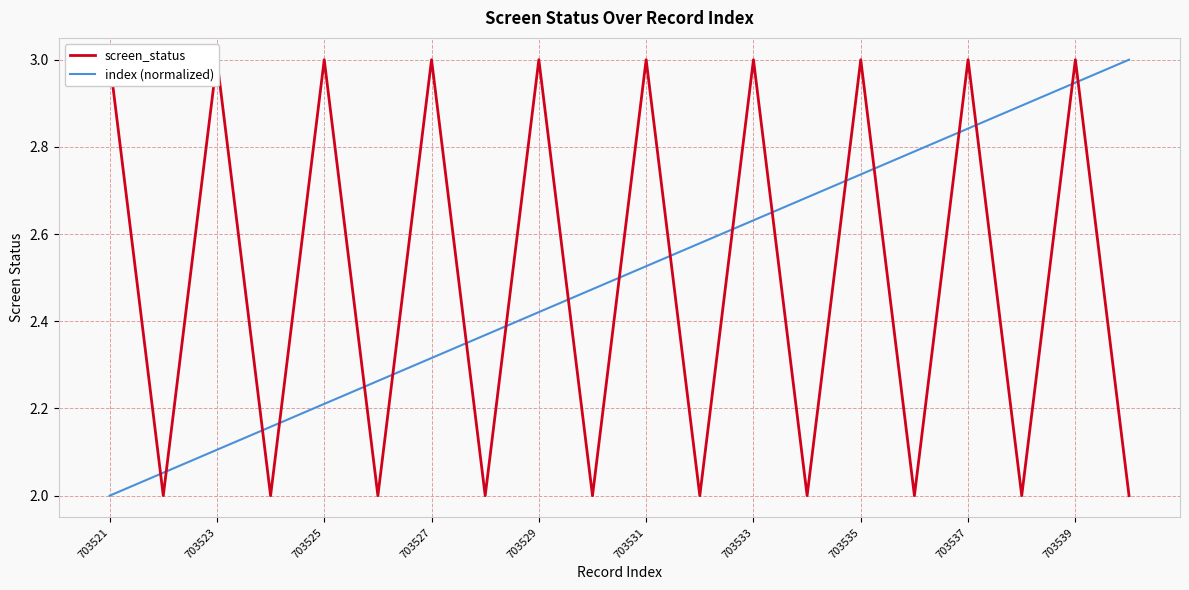

True or false: screen_status and index (normalized) cross at least once.

True